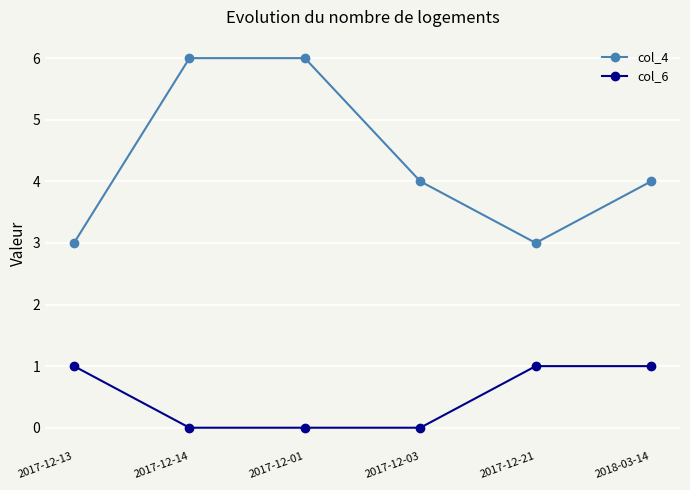

How many lines are shown in the chart?

2